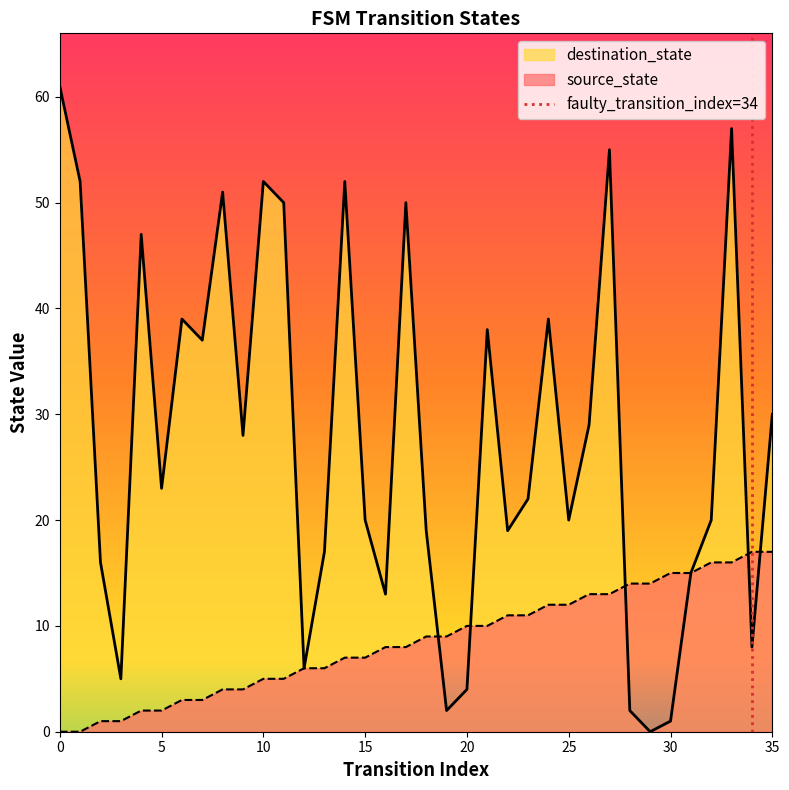

What is the value of the source_state point at the 31st from the left?

15